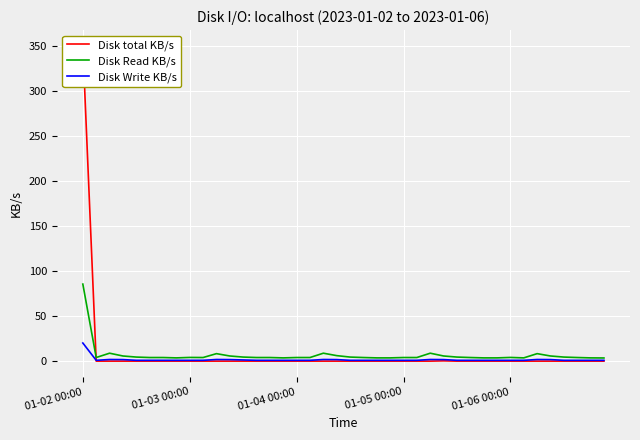

Reading right to left, transcribe all the data shown in this chart.

Disk total KB/s: 0.0	0.0	0.0	0.0	0.0	0.0	0.0	0.0	0.0	0.0	0.0	0.0	0.3	0.0	0.0	0.0	0.0	0.0	0.0	0.0	0.0	0.0	0.0	0.0	0.0	0.0	0.0	0.0	0.0	0.0	0.0	0.0	0.0	0.0	0.0	0.0	0.0	0.0	0.0	349.9
Disk Read KB/s: 3.5	3.6	4.0	4.5	5.7	8.3	3.6	4.1	3.6	3.6	4.0	4.5	5.7	8.8	4.0	4.0	3.6	3.6	4.0	4.5	6.1	8.8	4.0	4.0	3.6	4.0	4.0	4.5	5.7	8.3	4.0	4.1	3.6	4.0	4.0	4.5	5.7	8.8	4.0	85.5
Disk Write KB/s: 0.9	0.9	0.9	0.9	1.7	1.8	0.9	0.9	0.9	0.9	0.9	0.9	1.7	1.8	0.9	0.9	0.9	0.9	0.9	0.9	1.7	1.8	0.9	0.9	0.9	0.9	0.9	1.3	1.7	1.8	0.9	0.9	0.9	0.9	0.9	0.9	1.7	1.8	0.9	20.1